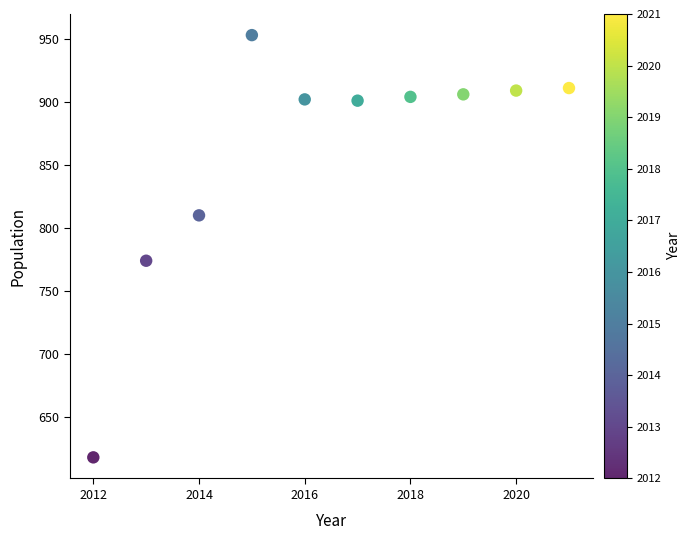

What Y value in the scatter plot is closest to 785?

774